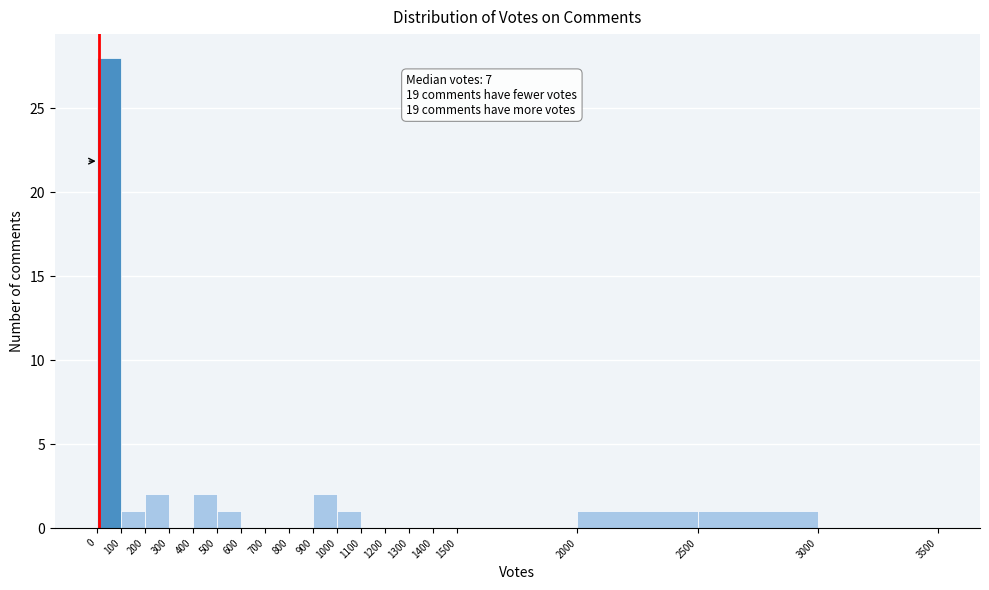

Which range on the x-axis has the tallest bar?

0 to 100